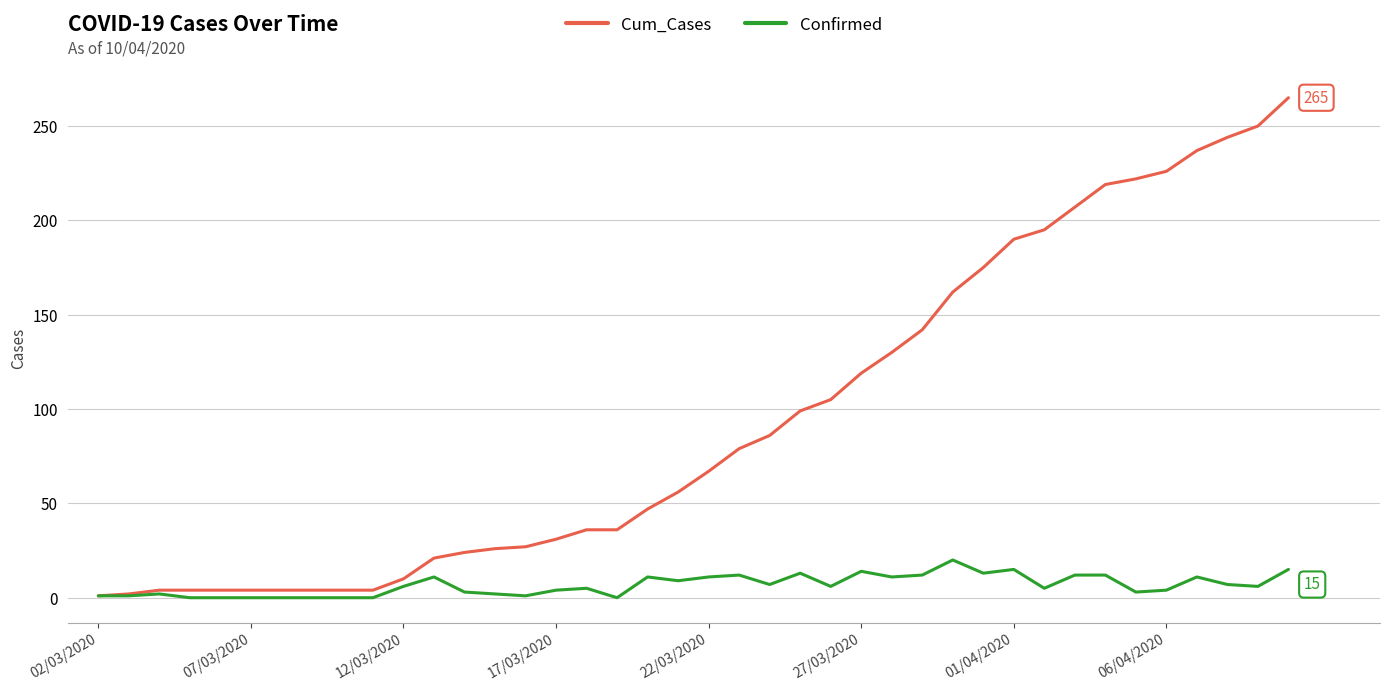

What is the average value of the Confirmed series?

7